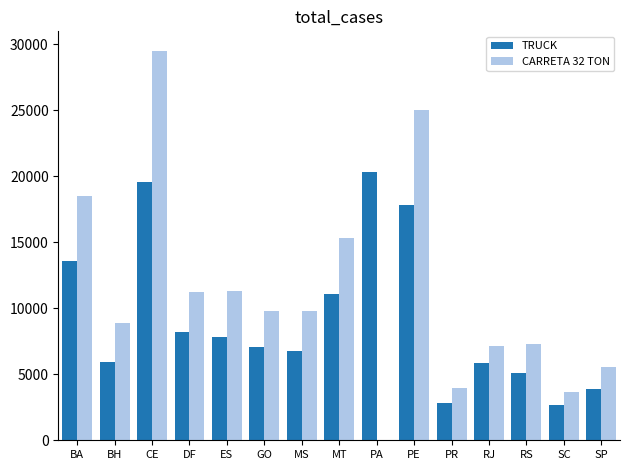

Which series has the largest range (max minus min)?

CARRETA 32 TON